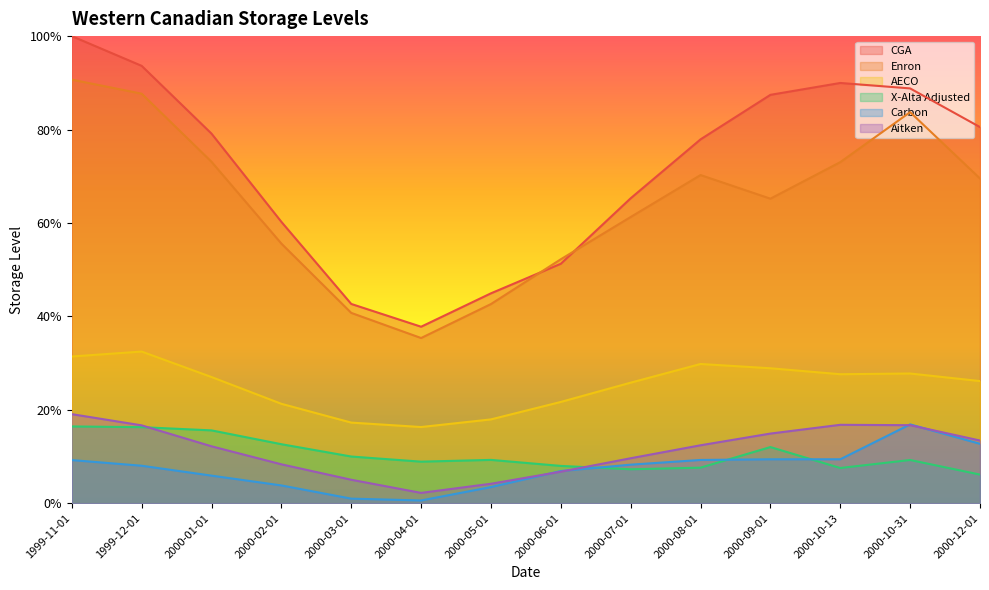

What position from the right is 2000-06-01?

7